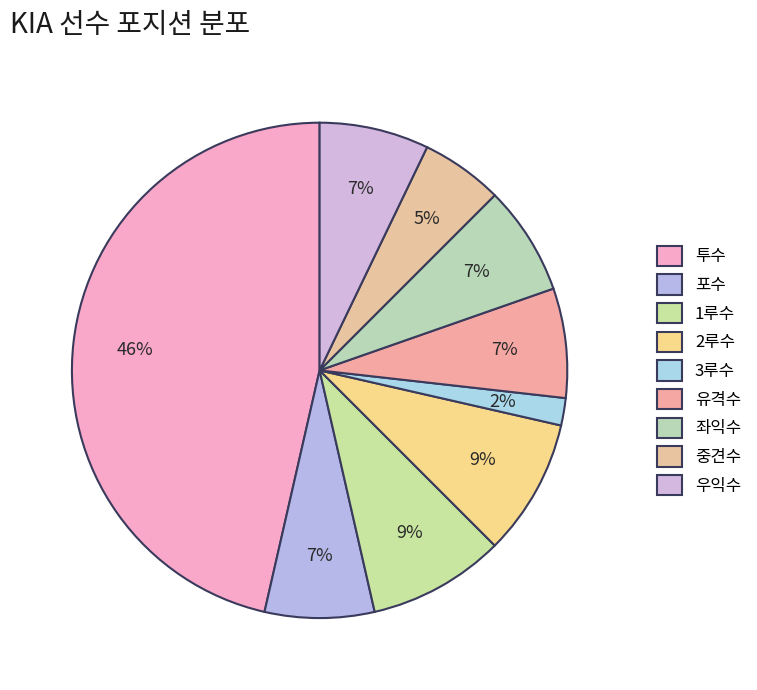

Count the number of slices in the pie.

9